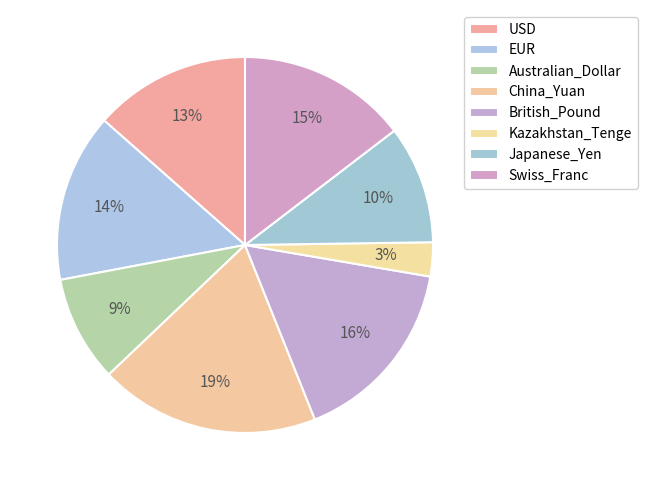

Does Kazakhstan_Tenge represent more than half of the total?

No